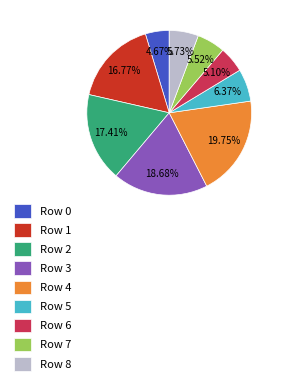

Between Row 8 and Row 5, which is larger?

Row 5